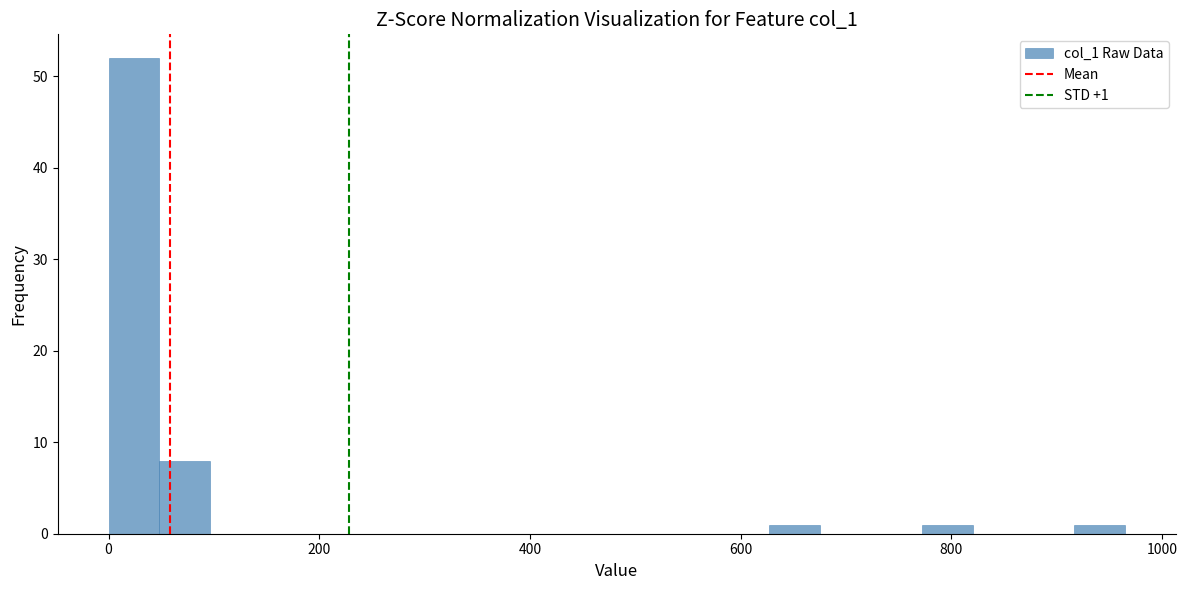

Read against the x-axis, roughly where is the centre of the tallest bar?

20